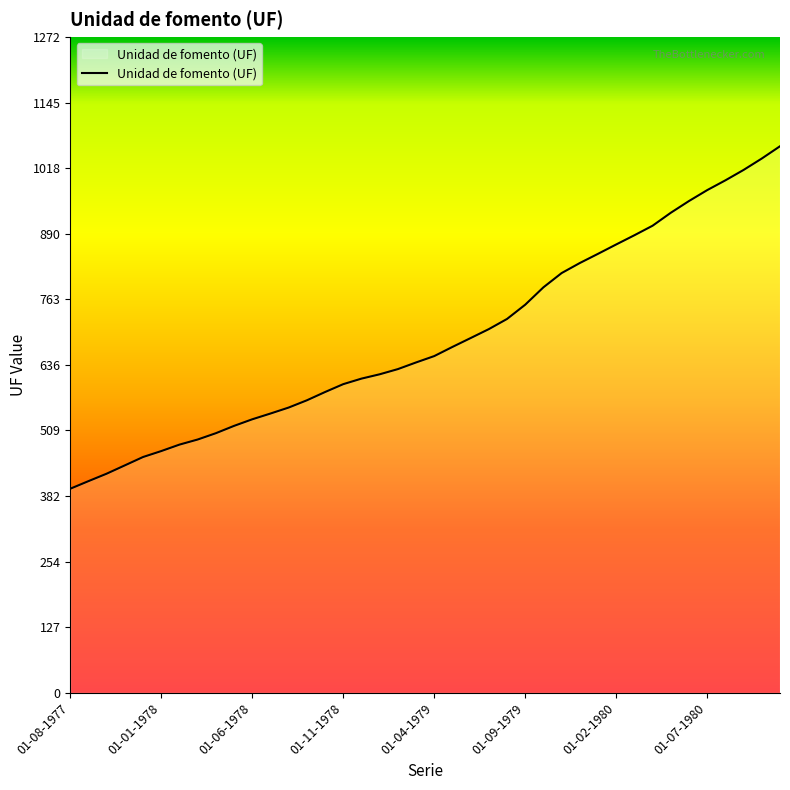

What is the difference between the maximum and minimum values?

664.2